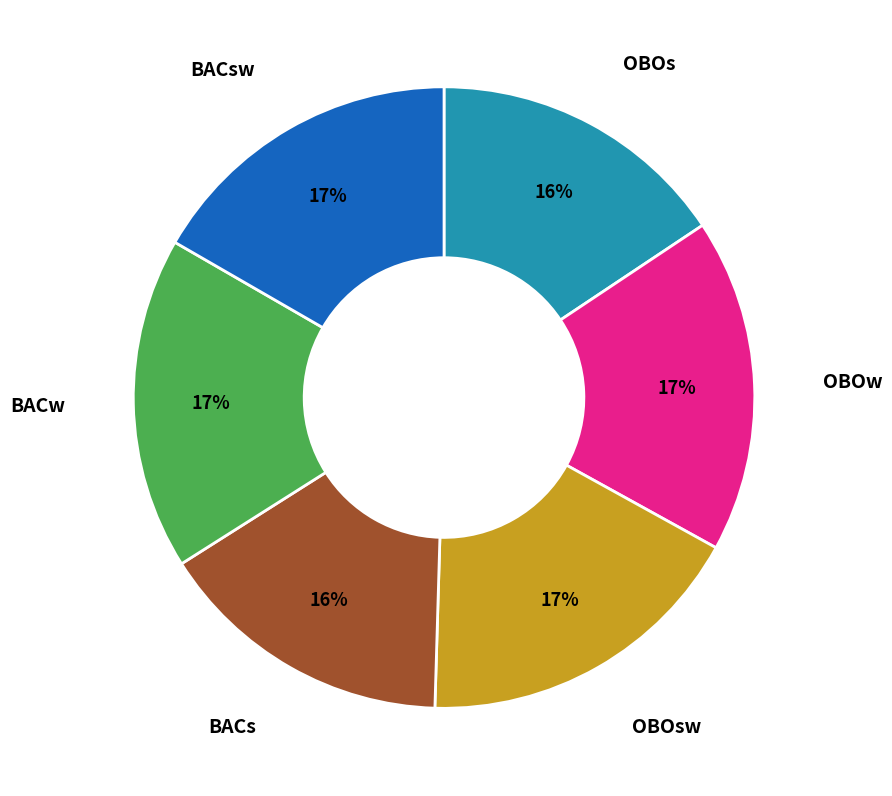

Is OBOs the majority of the pie?

No